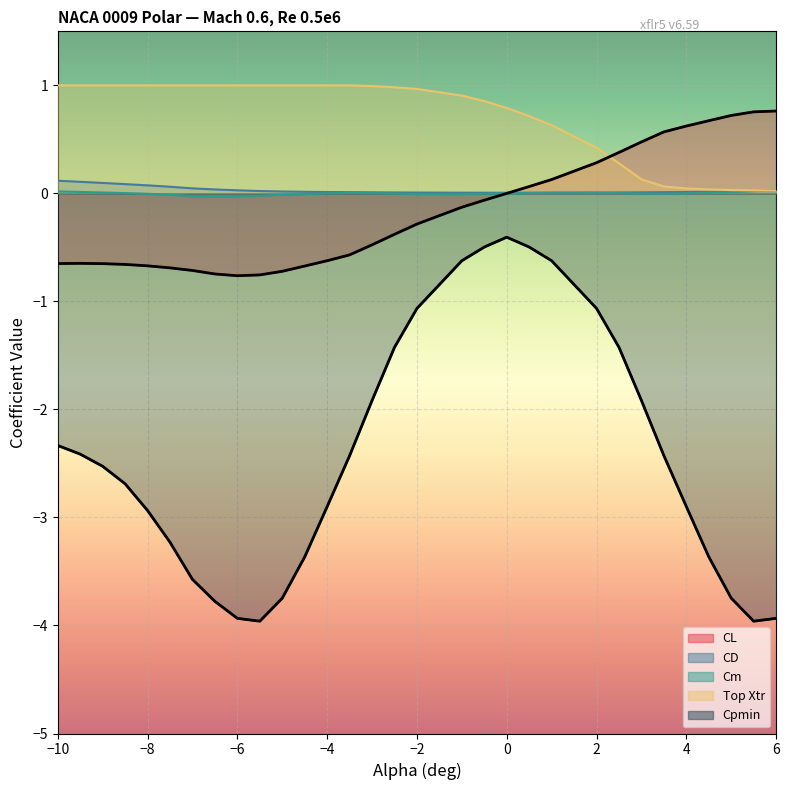

How many interior local peaks does the Cm series have?

2